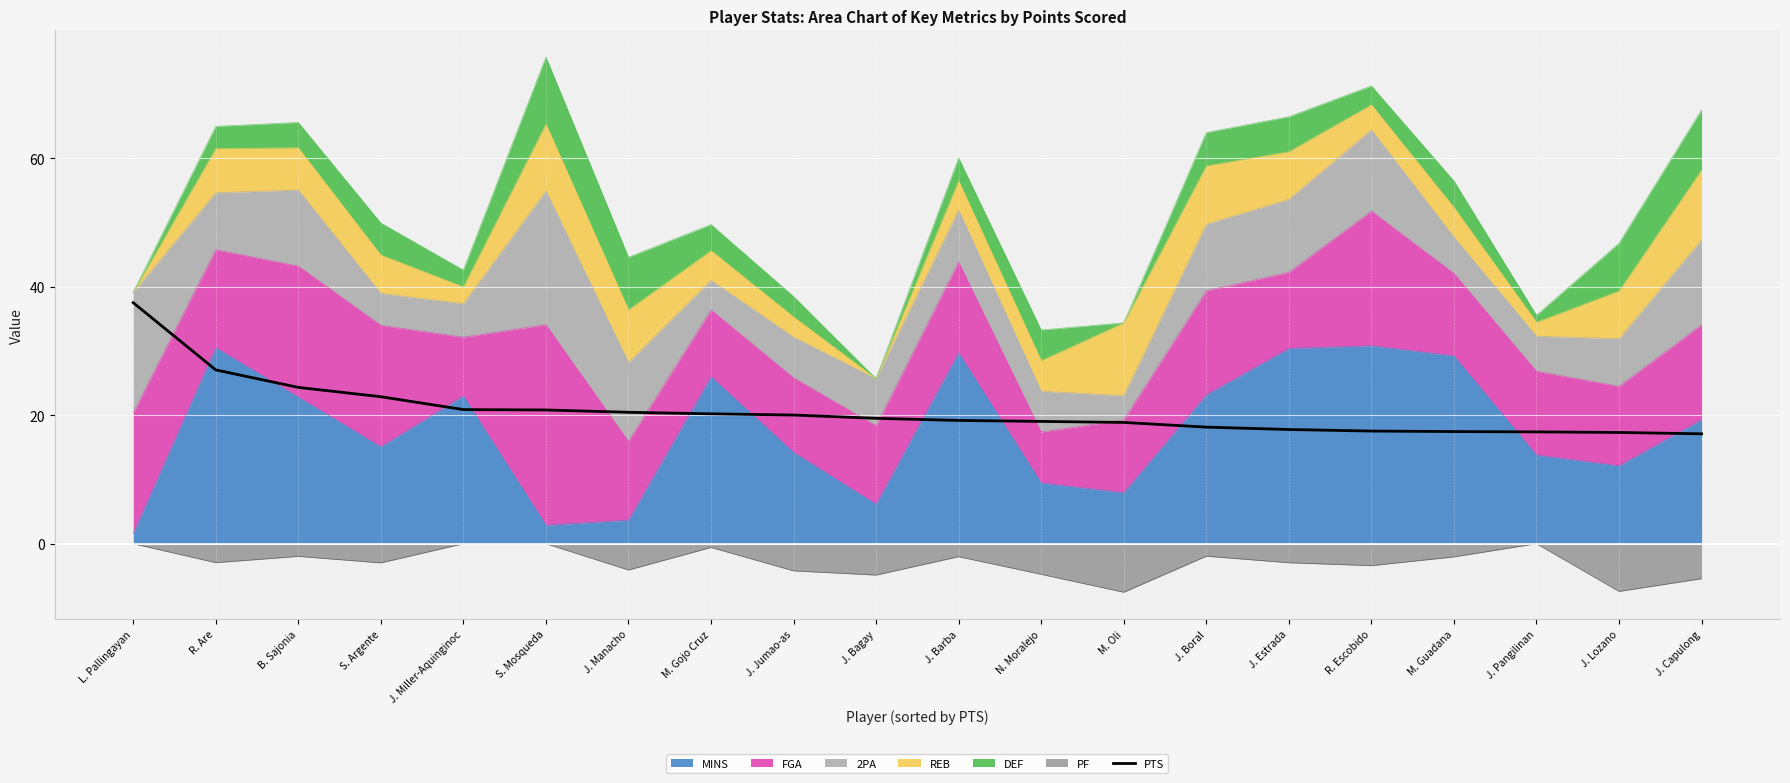

List the labels in order of value, smallest first.

J. Capulong, J. Lozano, J. Pangilinan, M. Guadana, R. Escobido, J. Estrada, J. Boral, M. Oli, N. Moralejo, J. Barba, J. Bagay, J. Jumao-as, M. Gojo Cruz, J. Manacho, S. Mosqueda, J. Miller-Aquinginoc, S. Argente, B. Sajonia, R. Are, L. Pallingayan